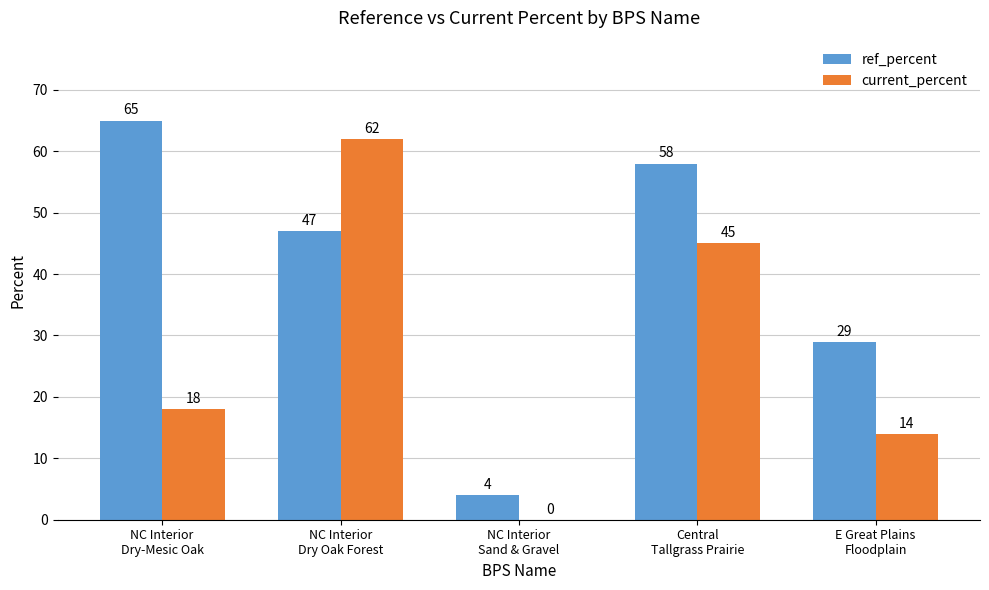

Which series has the largest total across all categories?

ref_percent